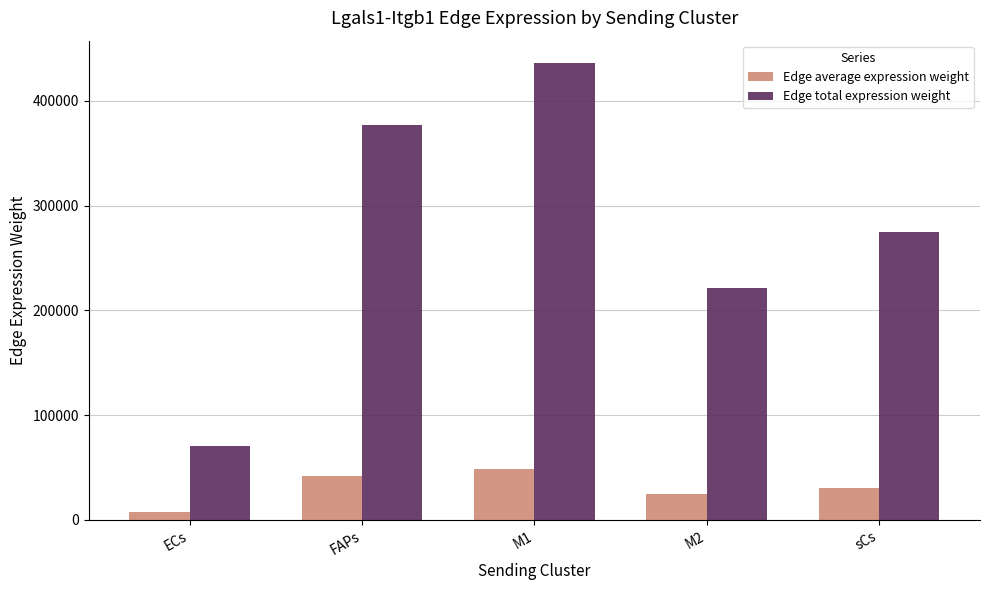

How many data points does each series have?

5